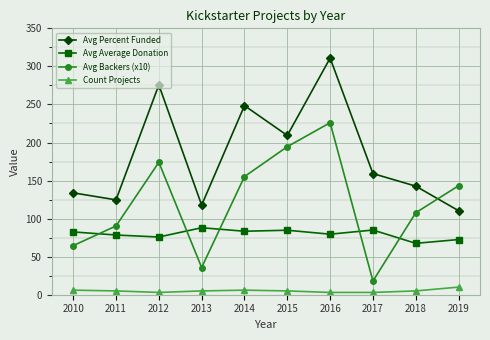

What is the value of the Avg Percent Funded point at the 7th from the left?

310.9